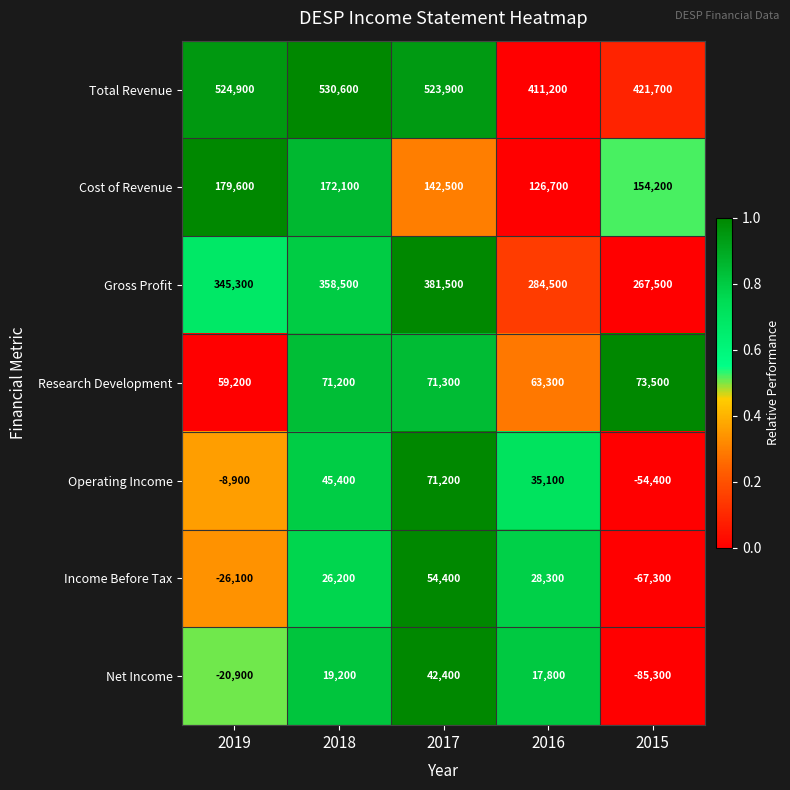

The value of Income Before Tax at 2017 is 54400. True or false?

True